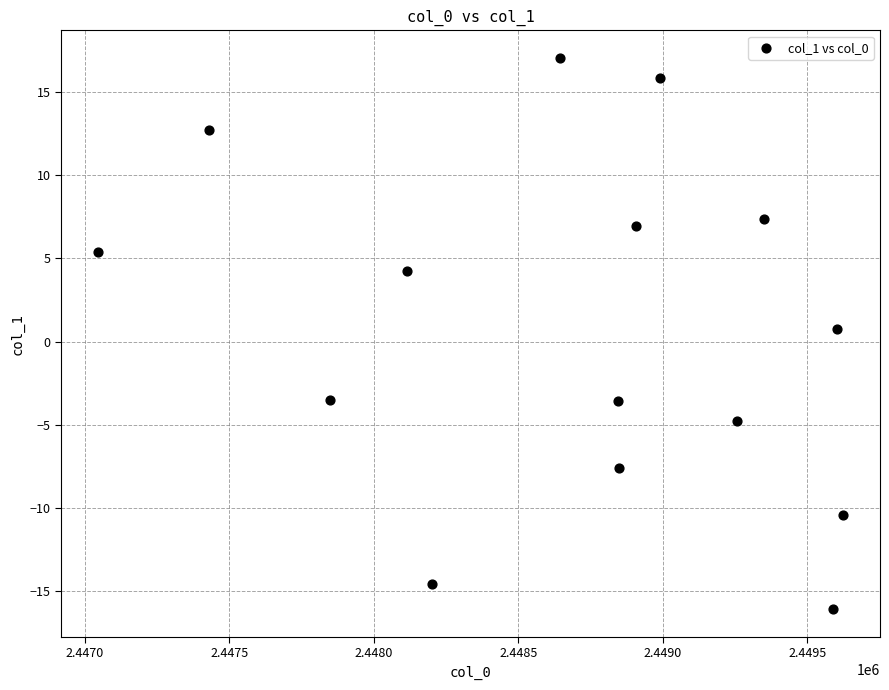

What is the range of X values (max minus min)?

2575.9